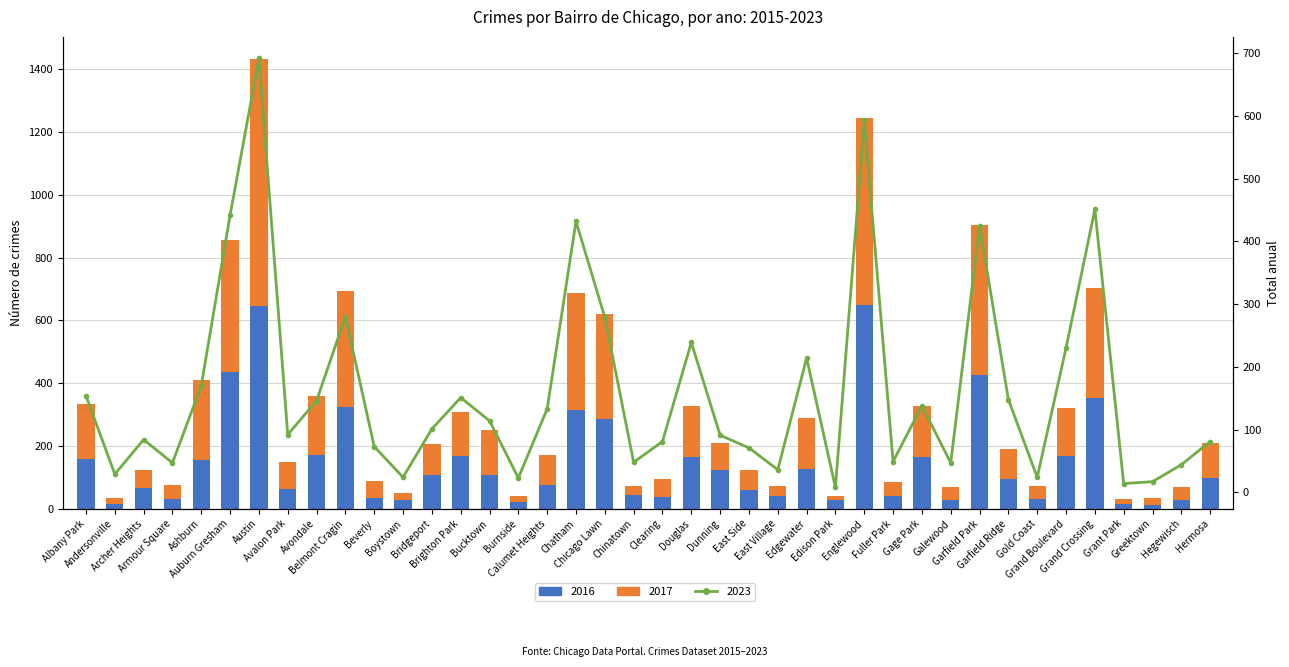

Between Bridgeport and Galewood, which series saw the biggest shift?

2016